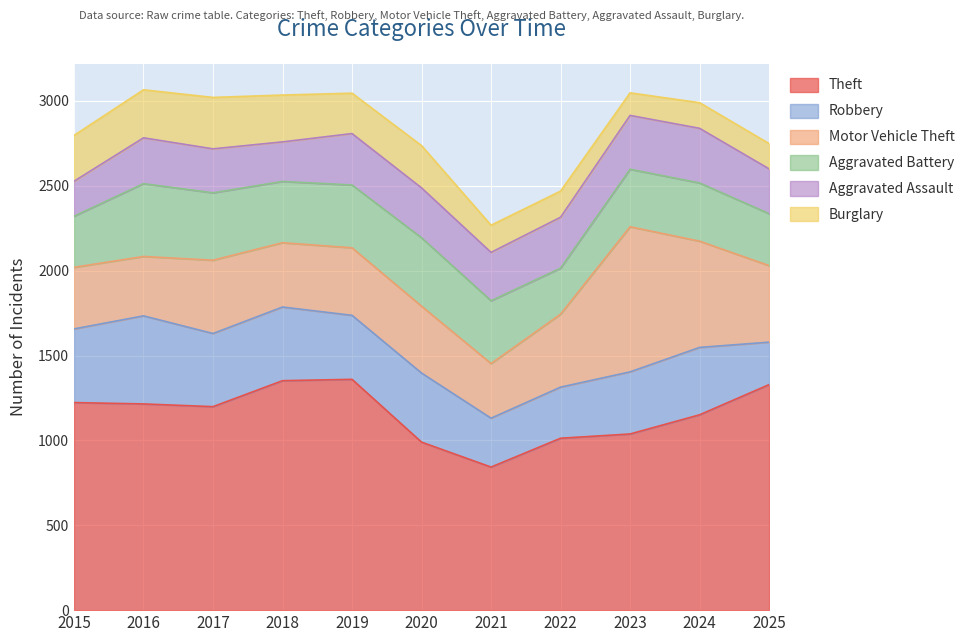

True or false: Aggravated Battery and Theft cross at least once.

False